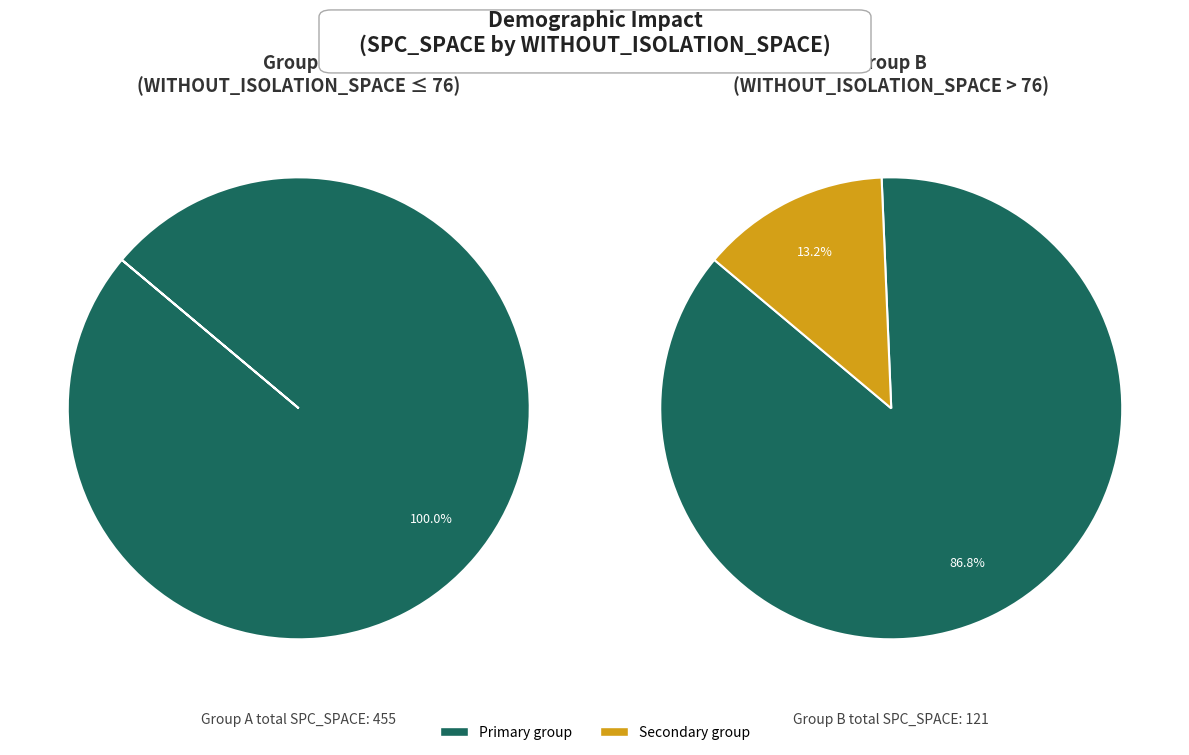

Does 51 account for over 50% of the chart?

No